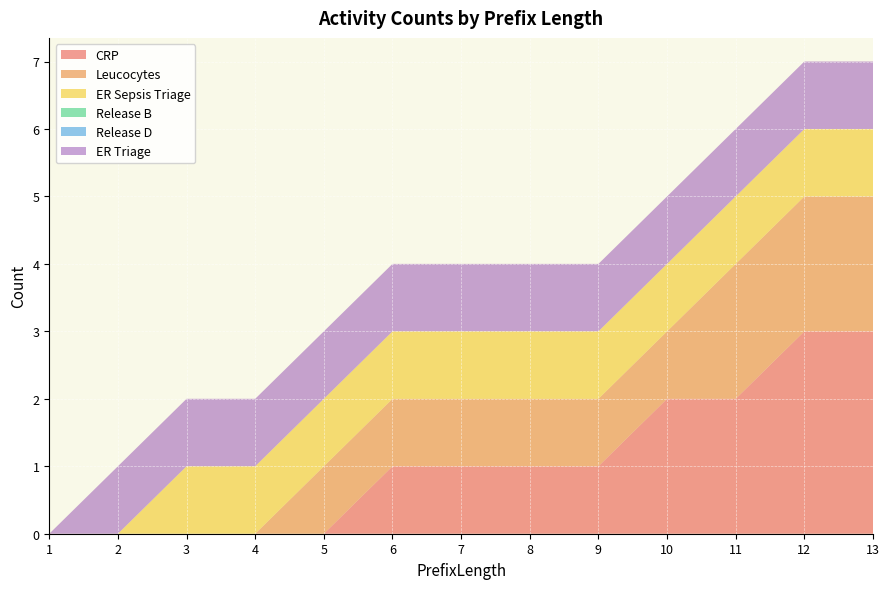

Reading right to left, extract all data points from this chart.

CRP: 3	3	2	2	1	1	1	1	0	0	0	0	0
Leucocytes: 2	2	2	1	1	1	1	1	1	0	0	0	0
ER Sepsis Triage: 1	1	1	1	1	1	1	1	1	1	1	0	0
Release B: 0	0	0	0	0	0	0	0	0	0	0	0	0
Release D: 0	0	0	0	0	0	0	0	0	0	0	0	0
ER Triage: 1	1	1	1	1	1	1	1	1	1	1	1	0